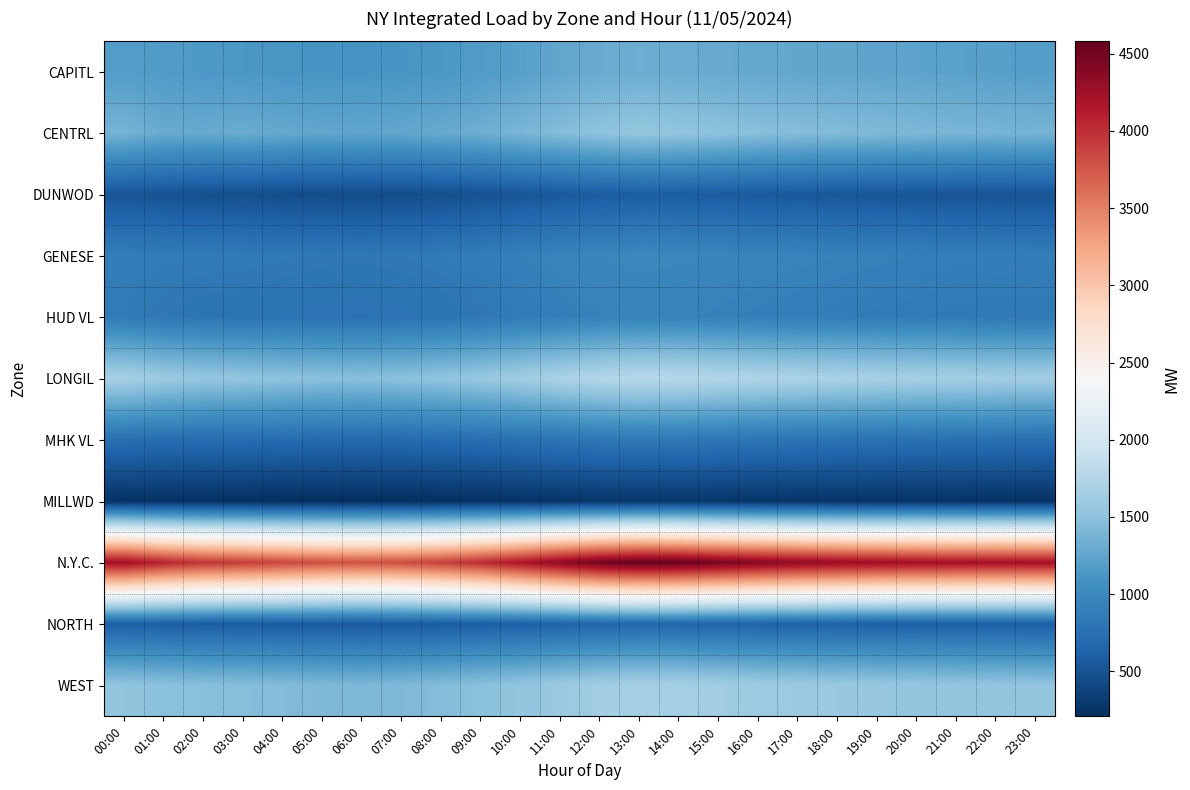

Reading right to left, extract all data points from this chart.

CAPITL: 23:00=1190.0	22:00=1205.0	21:00=1220.0	20:00=1235.0	19:00=1245.0	18:00=1255.0	17:00=1265.0	16:00=1275.0	15:00=1290.0	14:00=1310.0	13:00=1320.0	12:00=1300.0	11:00=1260.0	10:00=1210.0	09:00=1160.0	08:00=1130.0	07:00=1112.0	06:00=1105.0	05:00=1109.0	04:00=1118.0	03:00=1132.0	02:00=1140.6	01:00=1162.7	00:00=1179.8
CENTRL: 23:00=1372.0	22:00=1380.0	21:00=1395.0	20:00=1410.0	19:00=1425.0	18:00=1440.0	17:00=1455.0	16:00=1475.0	15:00=1500.0	14:00=1530.0	13:00=1540.0	12:00=1510.0	11:00=1450.0	10:00=1390.0	09:00=1330.0	08:00=1290.0	07:00=1265.0	06:00=1250.0	05:00=1260.0	04:00=1280.0	03:00=1308.6	02:00=1291.9	01:00=1296.9	00:00=1370.1
DUNWOD: 23:00=510.0	22:00=512.0	21:00=515.0	20:00=520.0	19:00=530.0	18:00=540.0	17:00=550.0	16:00=562.0	15:00=575.0	14:00=590.0	13:00=595.0	12:00=580.0	11:00=555.0	10:00=525.0	09:00=495.0	08:00=470.0	07:00=455.0	06:00=445.0	05:00=450.0	04:00=460.0	03:00=472.0	02:00=482.5	01:00=500.6	00:00=518.9
GENESE: 23:00=885.0	22:00=890.0	21:00=898.0	20:00=908.0	19:00=918.0	18:00=928.0	17:00=938.0	16:00=950.0	15:00=965.0	14:00=985.0	13:00=990.0	12:00=975.0	11:00=945.0	10:00=910.0	09:00=880.0	08:00=858.0	07:00=840.0	06:00=830.0	05:00=835.0	04:00=845.0	03:00=855.6	02:00=858.2	01:00=867.0	00:00=888.6
HUD VL: 23:00=842.0	22:00=845.0	21:00=850.0	20:00=858.0	19:00=868.0	18:00=878.0	17:00=890.0	16:00=902.0	15:00=918.0	14:00=938.0	13:00=942.0	12:00=925.0	11:00=895.0	10:00=860.0	09:00=825.0	08:00=798.0	07:00=780.0	06:00=770.0	05:00=775.0	04:00=785.0	03:00=796.7	02:00=802.3	01:00=824.7	00:00=855.5
LONGIL: 23:00=1638.0	22:00=1645.0	21:00=1655.0	20:00=1665.0	19:00=1680.0	18:00=1695.0	17:00=1710.0	16:00=1730.0	15:00=1755.0	14:00=1785.0	13:00=1795.0	12:00=1760.0	11:00=1700.0	10:00=1635.0	09:00=1570.0	08:00=1525.0	07:00=1495.0	06:00=1480.0	05:00=1490.0	04:00=1510.0	03:00=1537.6	02:00=1557.9	01:00=1599.9	00:00=1671.1
MHK VL: 23:00=748.0	22:00=752.0	21:00=758.0	20:00=766.0	19:00=774.0	18:00=783.0	17:00=793.0	16:00=804.0	15:00=818.0	14:00=836.0	13:00=840.0	12:00=825.0	11:00=798.0	10:00=768.0	09:00=740.0	08:00=720.0	07:00=706.0	06:00=698.0	05:00=703.0	04:00=712.0	03:00=720.5	02:00=721.7	01:00=726.5	00:00=746.1
MILLWD: 23:00=238.0	22:00=239.0	21:00=241.0	20:00=243.0	19:00=246.0	18:00=250.0	17:00=254.0	16:00=258.0	15:00=263.0	14:00=269.0	13:00=271.0	12:00=265.0	11:00=255.0	10:00=242.0	09:00=230.0	08:00=220.0	07:00=213.0	06:00=209.0	05:00=211.0	04:00=215.0	03:00=220.0	02:00=225.1	01:00=233.1	00:00=239.8
N.Y.C.: 23:00=4230.0	22:00=4225.0	21:00=4230.0	20:00=4240.0	19:00=4260.0	18:00=4290.0	17:00=4340.0	16:00=4400.0	15:00=4480.0	14:00=4560.0	13:00=4580.0	12:00=4500.0	11:00=4350.0	10:00=4180.0	09:00=4020.0	08:00=3900.0	07:00=3820.0	06:00=3785.0	05:00=3810.0	04:00=3860.0	03:00=3920.0	02:00=3961.9	01:00=4072.3	00:00=4243.4
NORTH: 23:00=598.0	22:00=600.0	21:00=603.0	20:00=607.0	19:00=613.0	18:00=620.0	17:00=627.0	16:00=636.0	15:00=648.0	14:00=662.0	13:00=665.0	12:00=654.0	11:00=634.0	10:00=612.0	09:00=592.0	08:00=576.0	07:00=564.0	06:00=558.0	05:00=562.0	04:00=570.0	03:00=578.0	02:00=582.1	01:00=594.5	00:00=602.9
WEST: 23:00=1526.0	22:00=1532.0	21:00=1540.0	20:00=1550.0	19:00=1562.0	18:00=1575.0	17:00=1590.0	16:00=1608.0	15:00=1630.0	14:00=1658.0	13:00=1665.0	12:00=1635.0	11:00=1585.0	10:00=1530.0	09:00=1480.0	08:00=1445.0	07:00=1420.0	06:00=1408.0	05:00=1420.0	04:00=1440.0	03:00=1460.0	02:00=1471.5	01:00=1487.1	00:00=1524.2